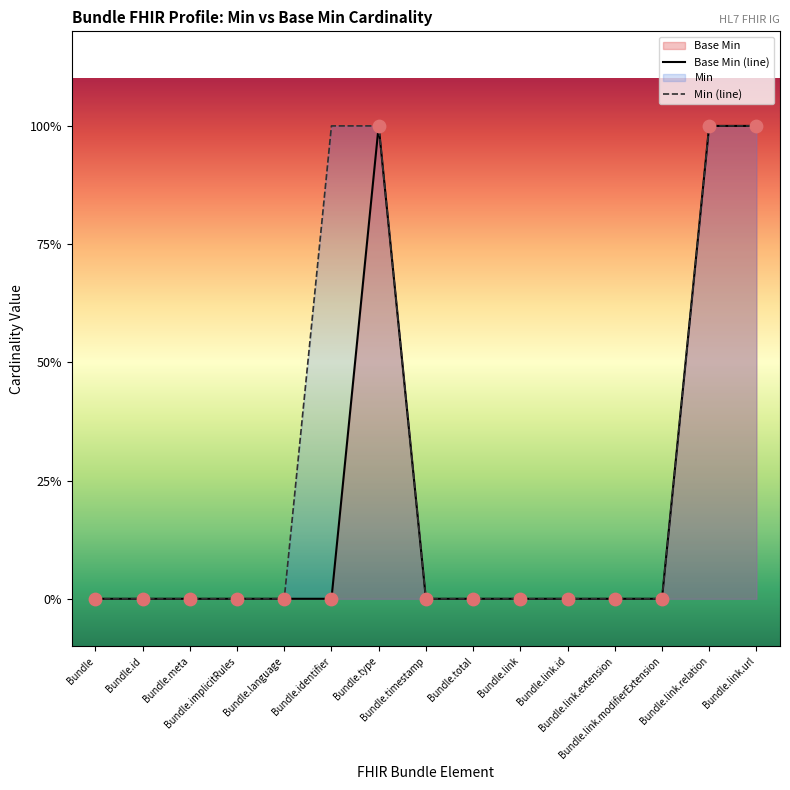

Which series contains the highest Y value?

Base Min (line)